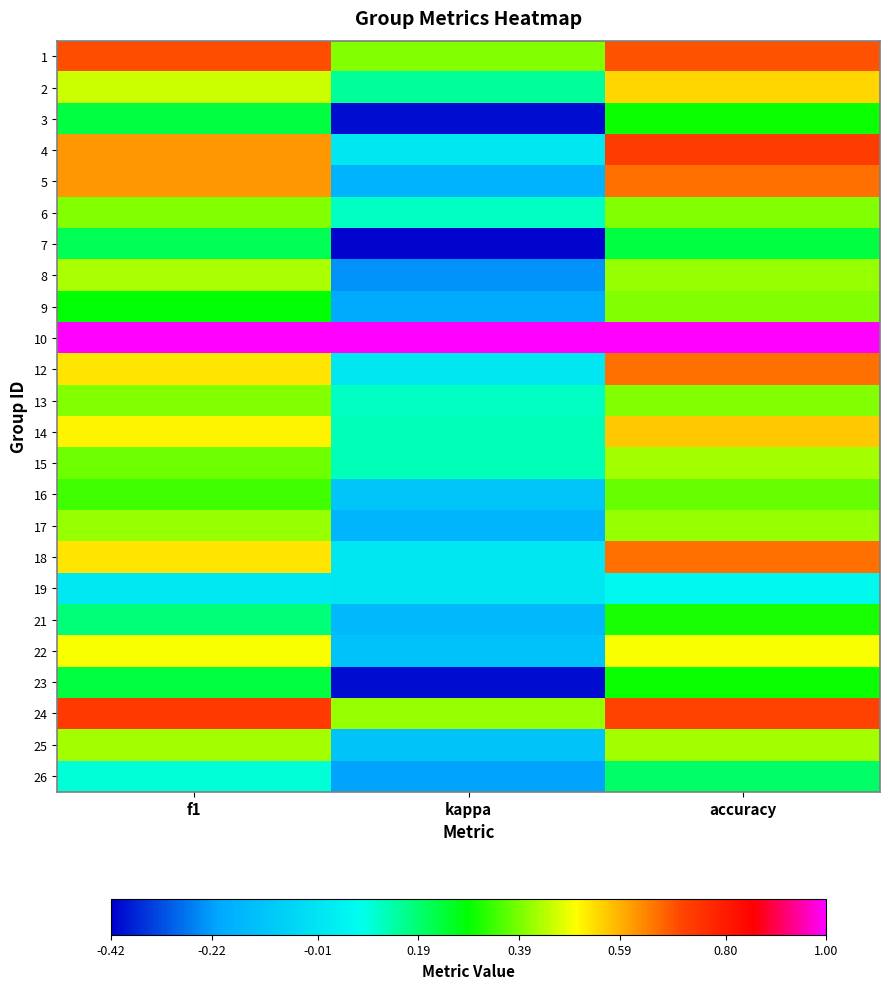

Count the number of categories in the chart.

3